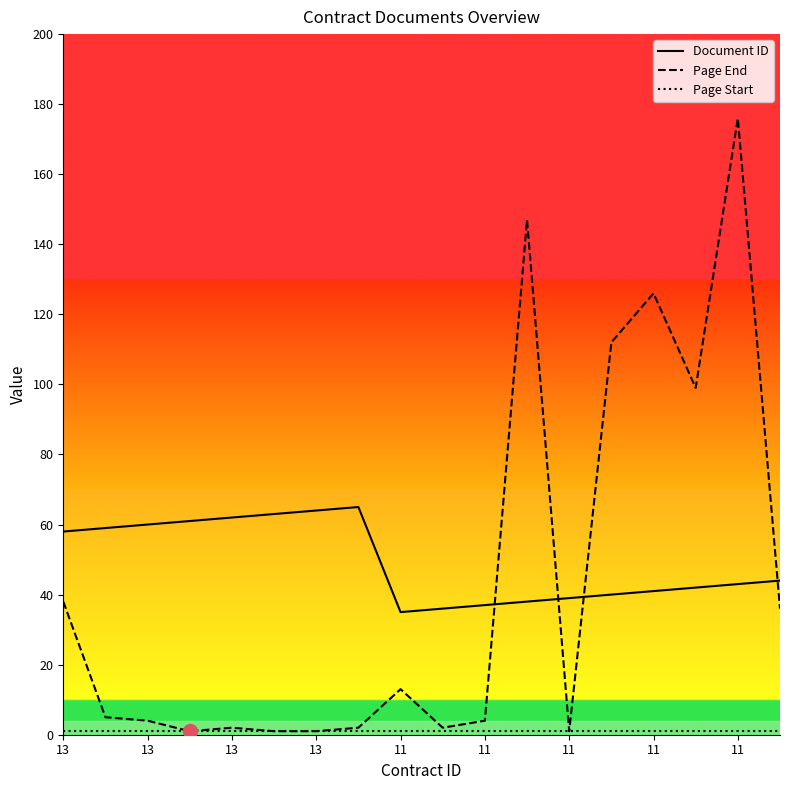

What is the highest value of the Document ID series?

65